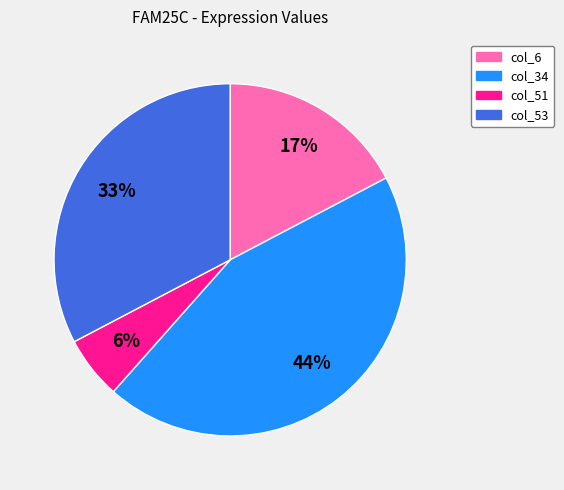

Which category has the smallest portion of the pie?

col_51